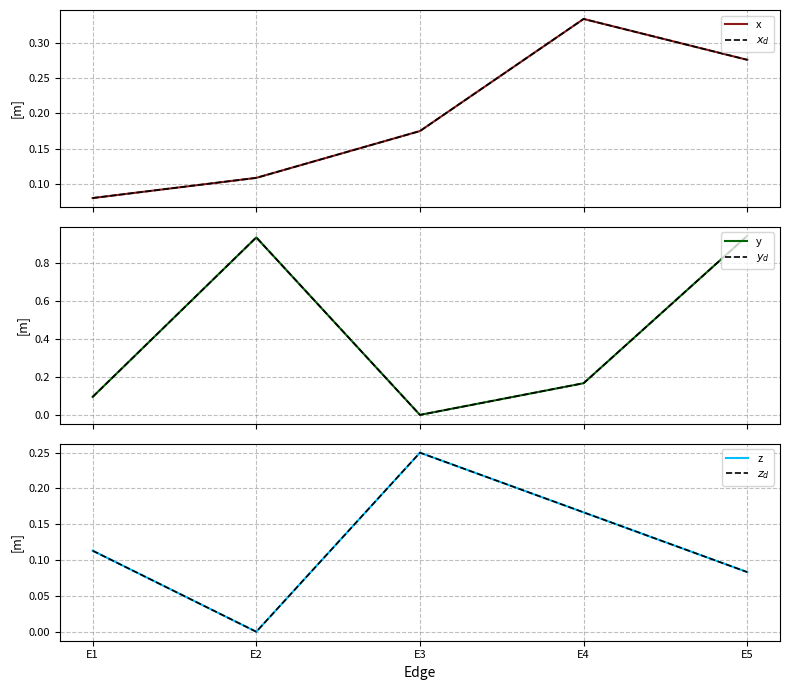

How many data points in z are above 0?

4